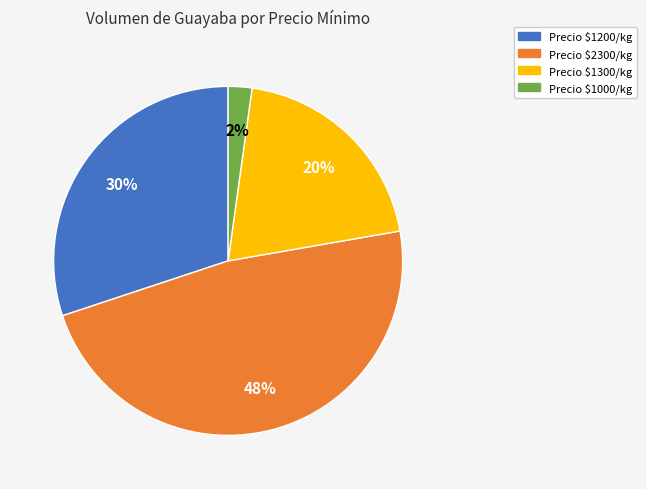

To the nearest percent, what percentage of the pie is Precio $1000/kg?

2%